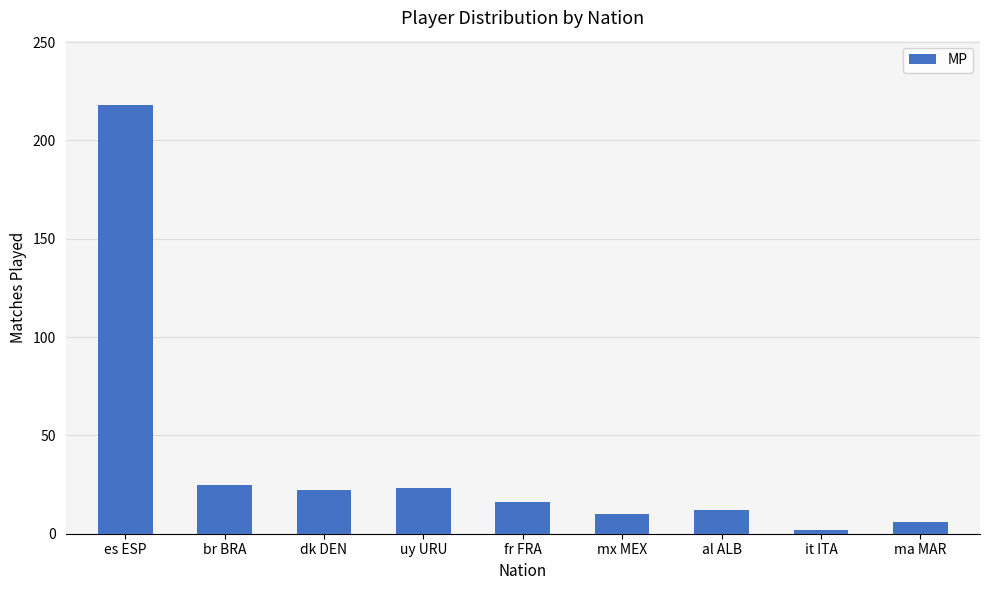

What is the label of the 6th bar from the right?

uy URU